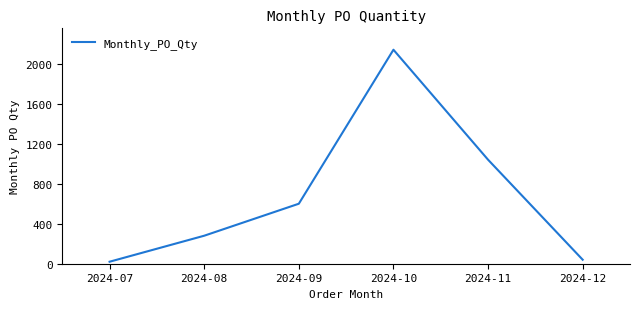

Rank the categories by value from highest to lowest.

2024-10, 2024-11, 2024-09, 2024-08, 2024-12, 2024-07